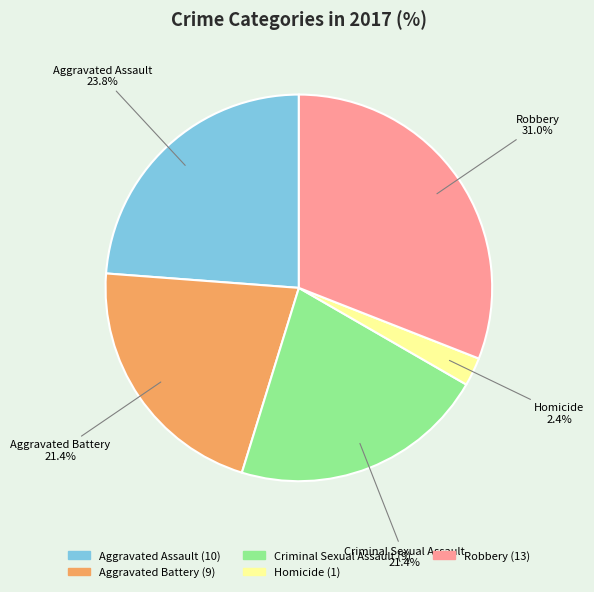

The Aggravated Battery slice represents 12% of the pie. True or false?

False